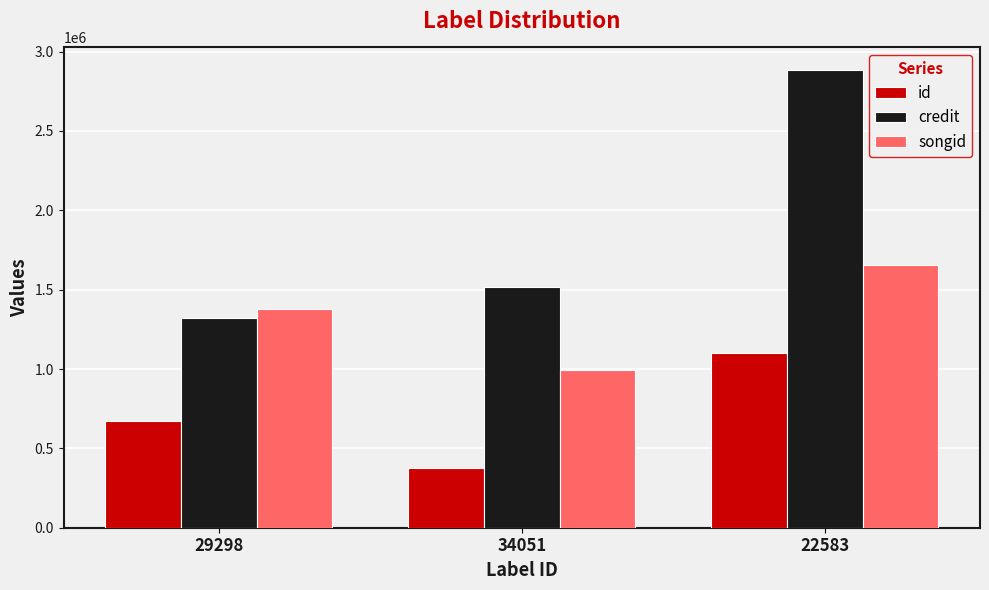

What is the total value across all series at 22583?

5640550